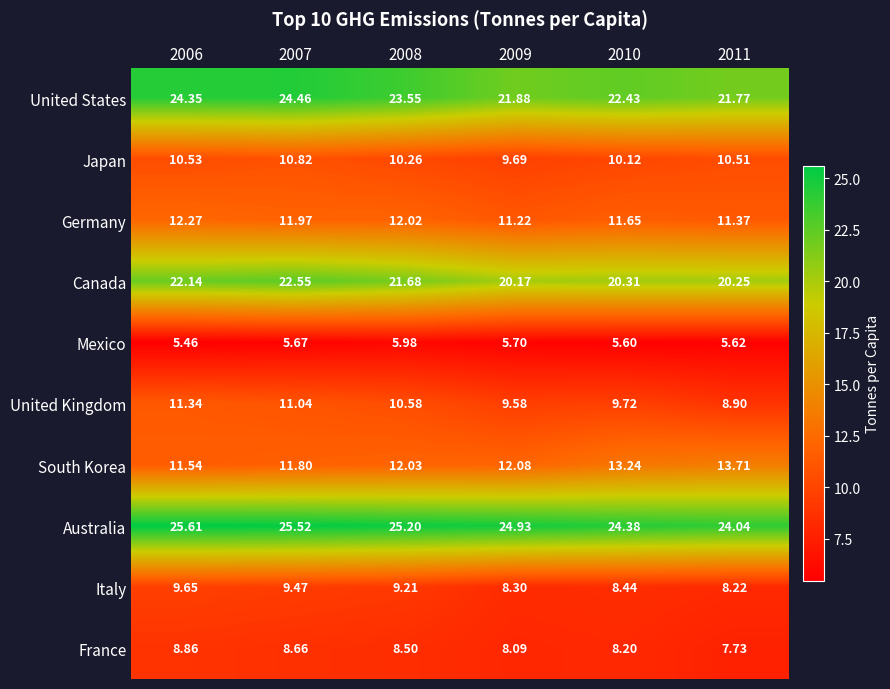

Which series changed the most between 2007 and 2011?

United States